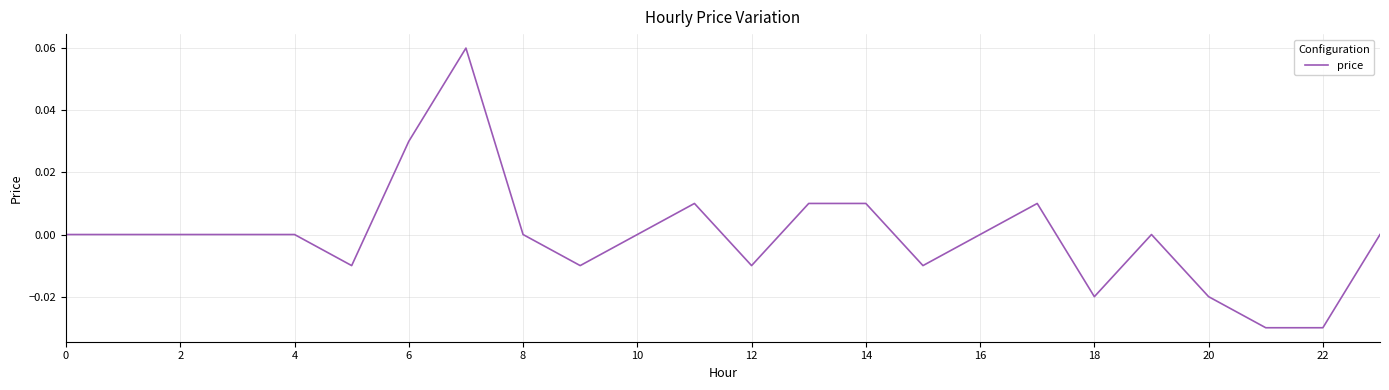

How many values are between 0 and 1?

16